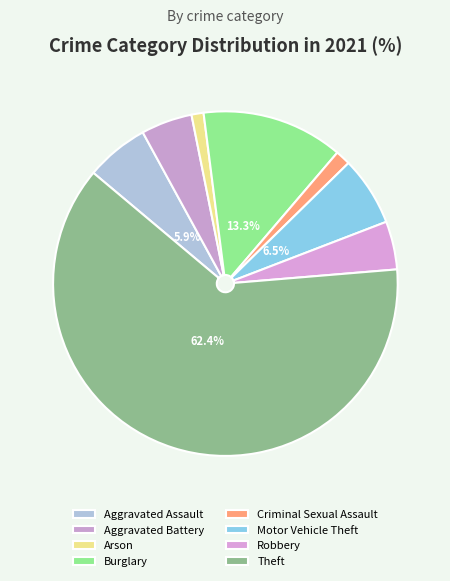

Count the number of slices in the pie.

8